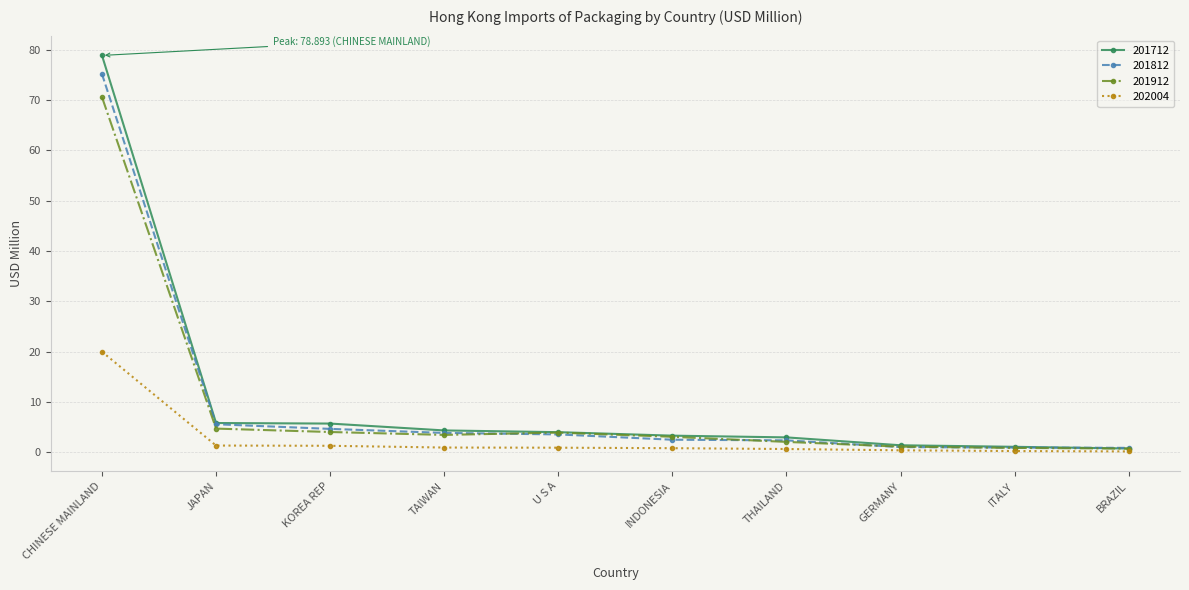

List the series in order of their peak value, highest first.

201712, 201812, 201912, 202004